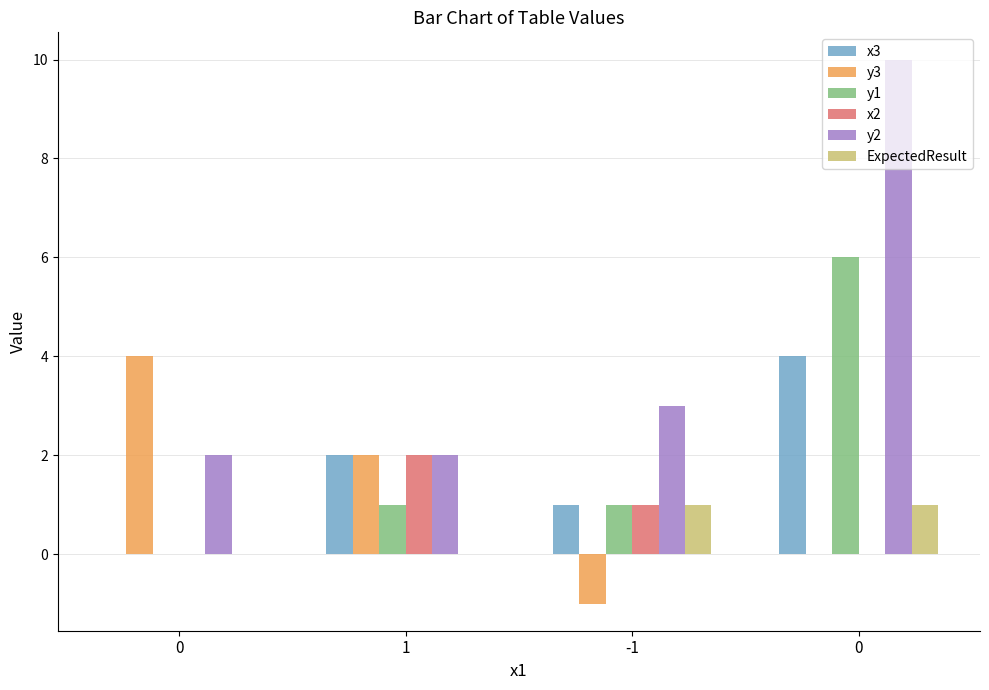

What are all the series names shown in the legend?

x3, y3, y1, x2, y2, ExpectedResult